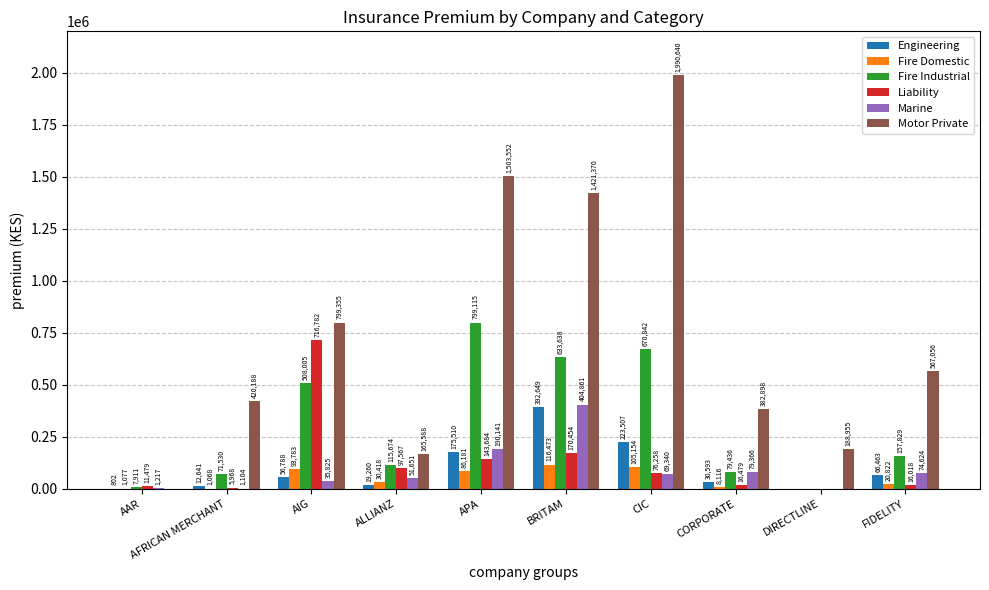

What is the difference between the Marine values at ALLIANZ and BRITAM?

353210